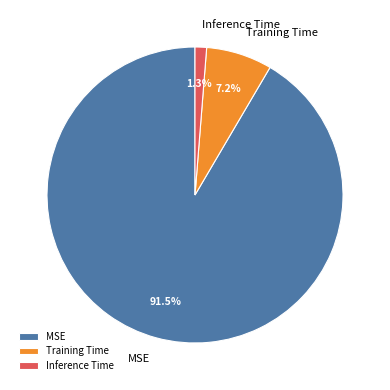

What is the total percentage of Inference Time and Training Time?

8.5%